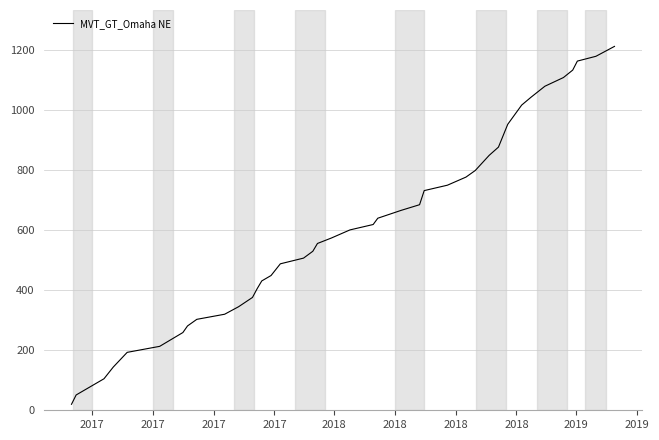

What is the difference between the maximum and minimum values?

1192.4